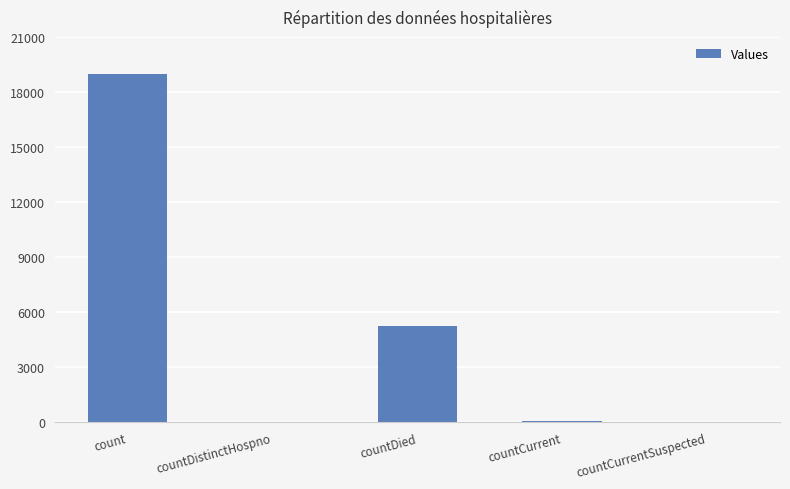

How many series are shown in this chart?

1